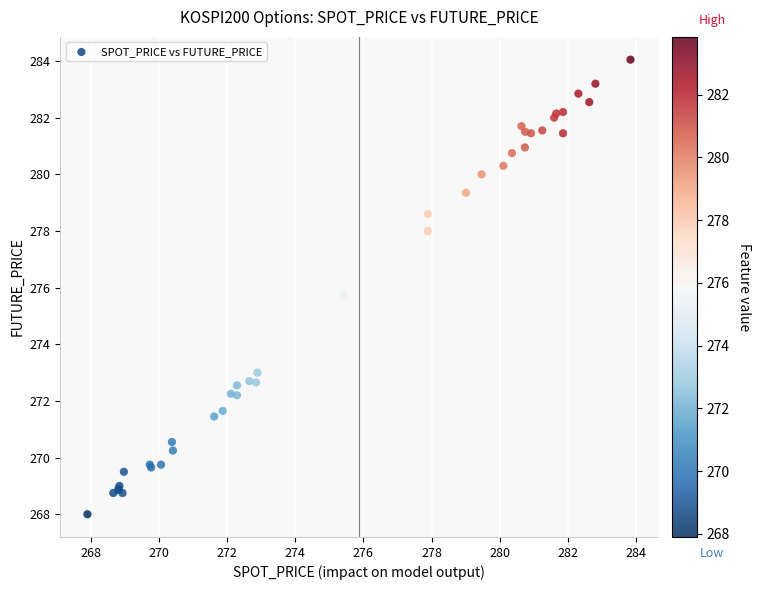

What Y value in the scatter plot is closest to 276?

275.8